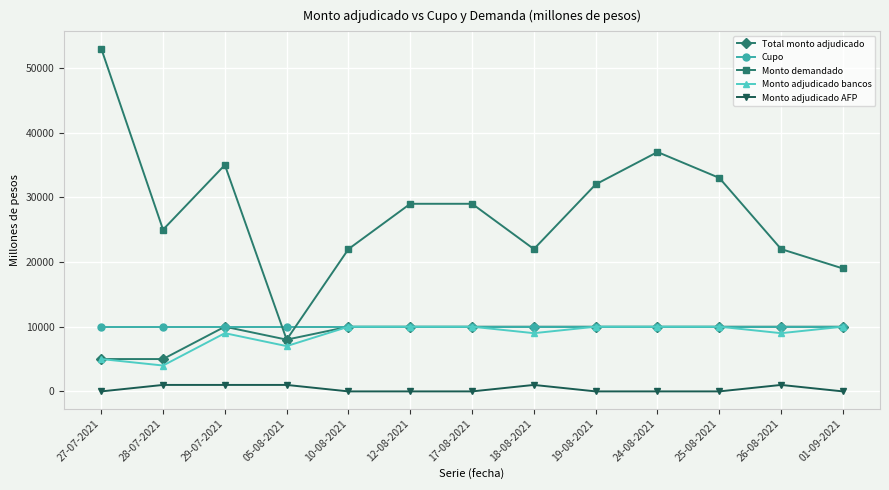

What is the difference between the maximum and minimum values in the Total monto adjudicado series?

5000